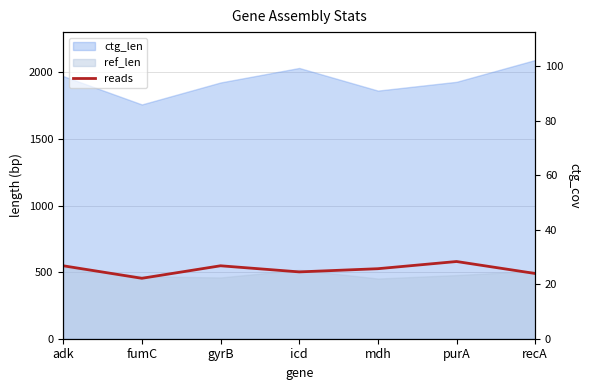

Where is the first local minimum for reads?

fumC